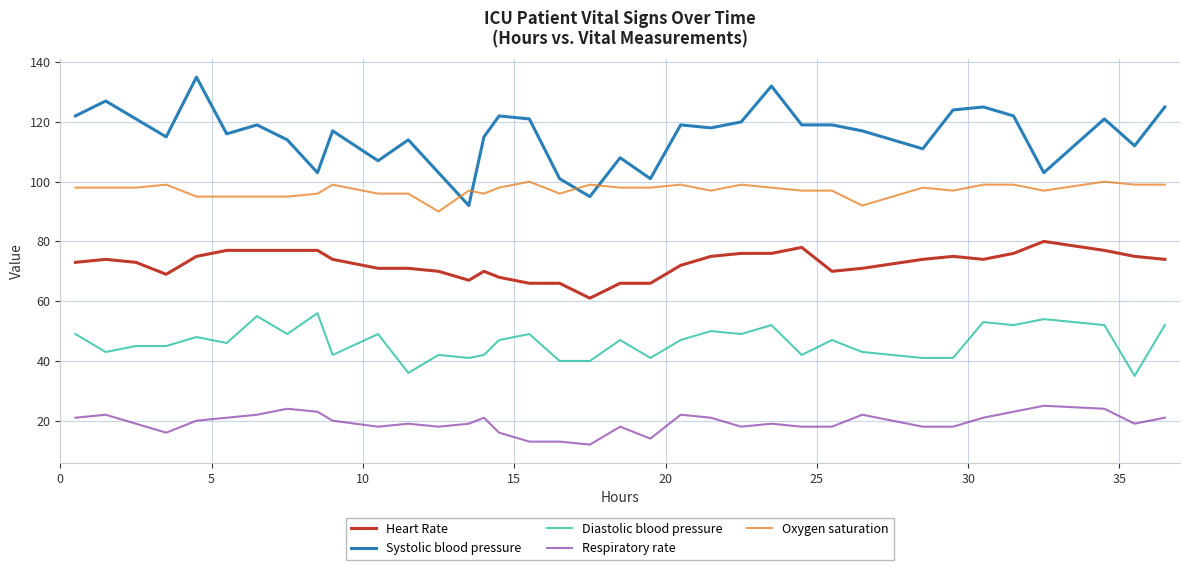

What is the greatest value displayed?

135